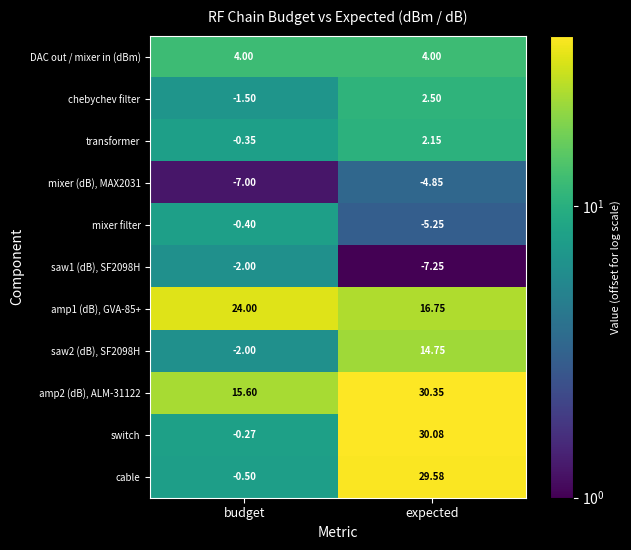

Which category has the highest value across all series?

expected